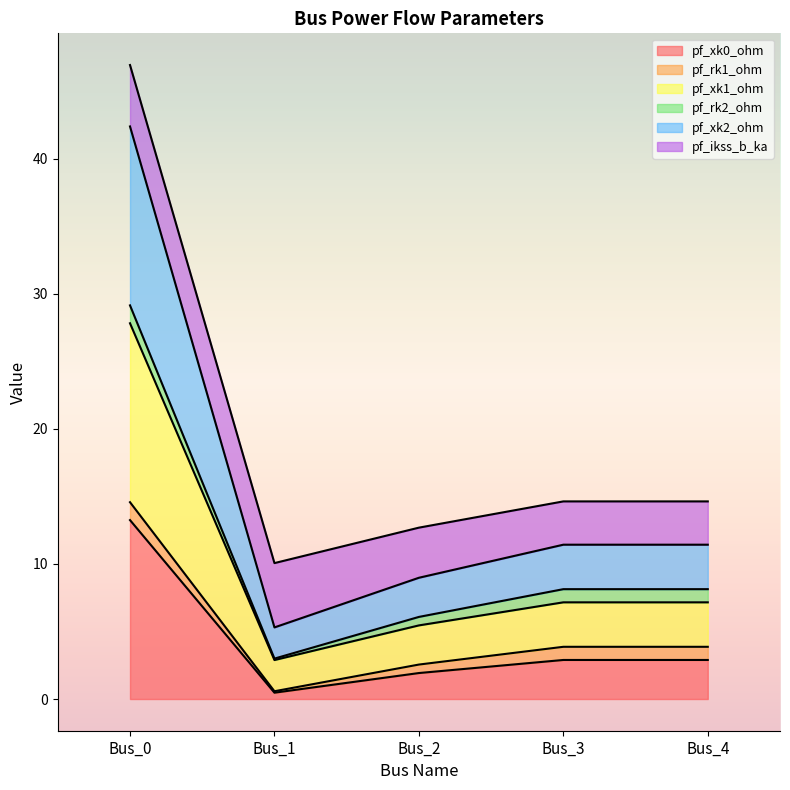

Is it true that pf_xk0_ohm equals 0.2 at Bus_1?

False